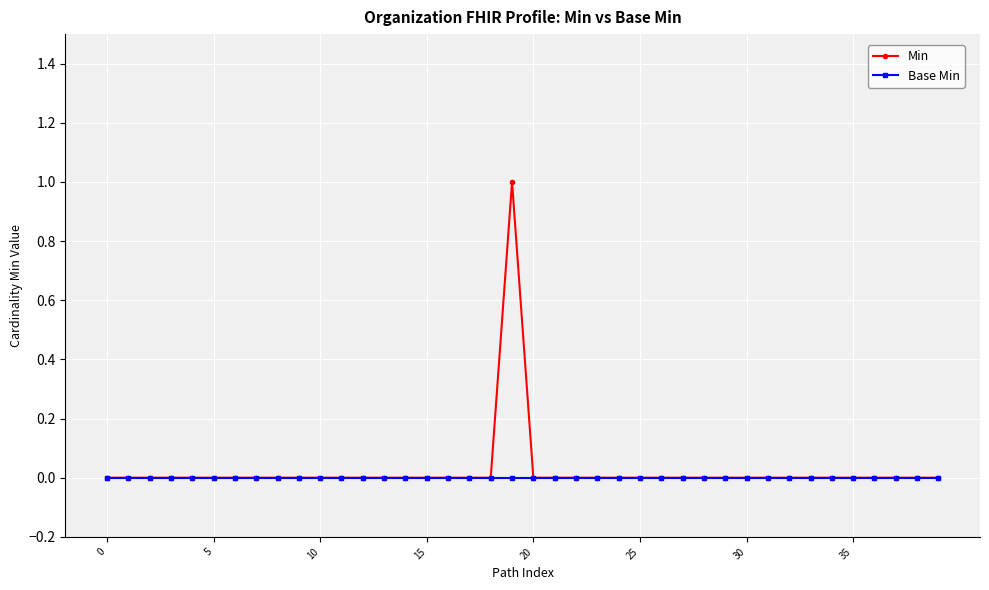

List the series in order of their peak value, highest first.

Min, Base Min